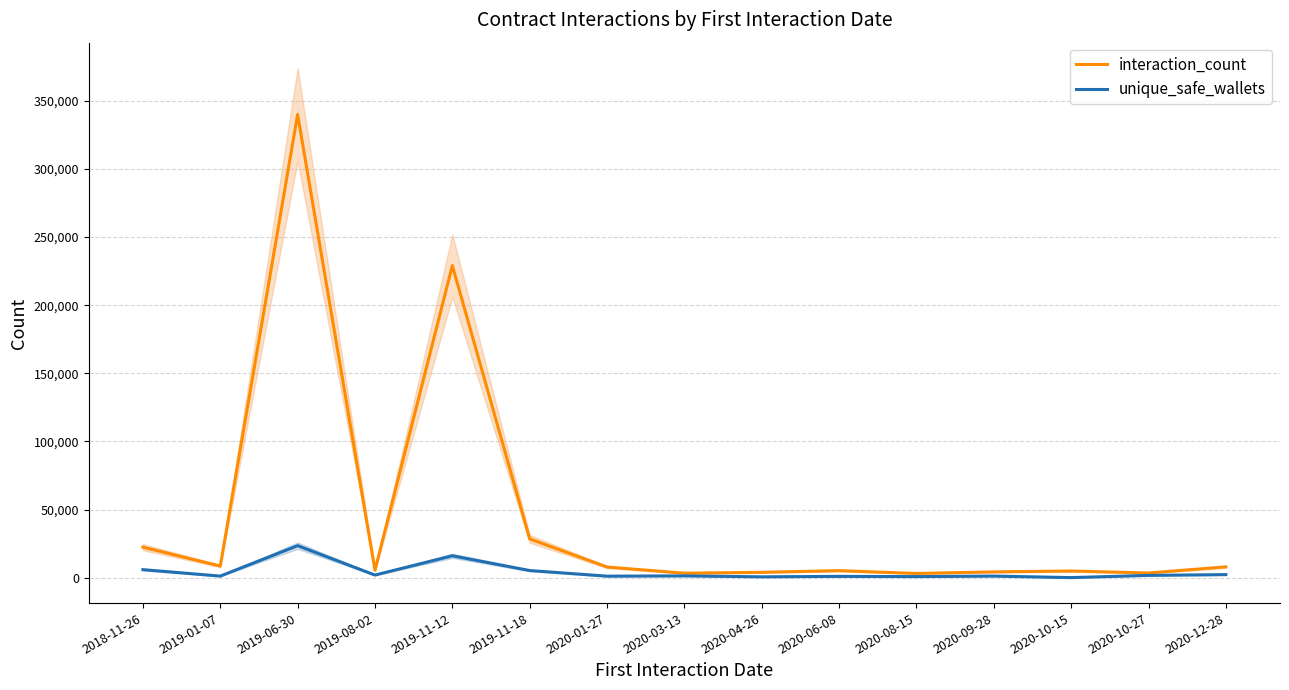

Reading left to right, what are all the values shown in this chart?

interaction_count: 22395	8523	340011	5522	229112	28470	7822	3291	3948	5163	3111	4260	4895	3449	7943
unique_safe_wallets: 5889	1159	23500	1916	16065	5238	1107	1313	620	958	791	1173	51	1670	2250